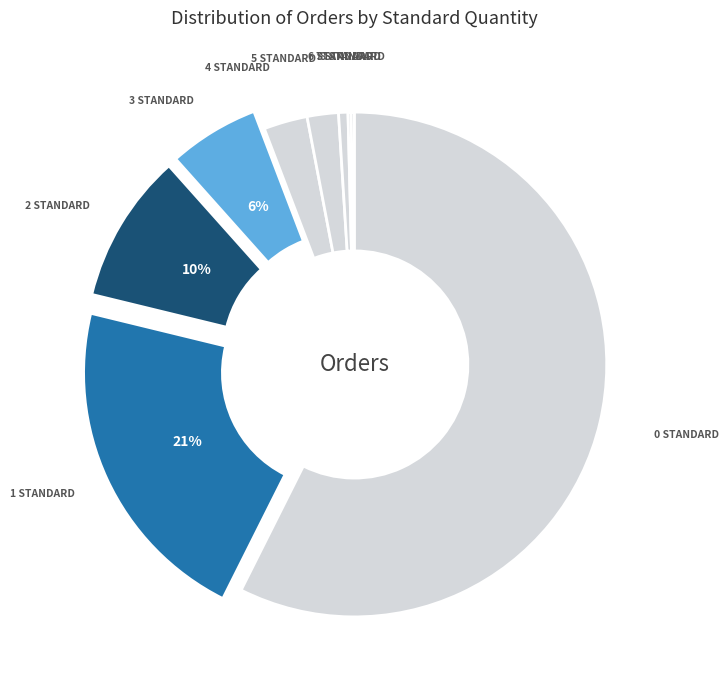

To the nearest percent, what is the average slice percentage?

11%